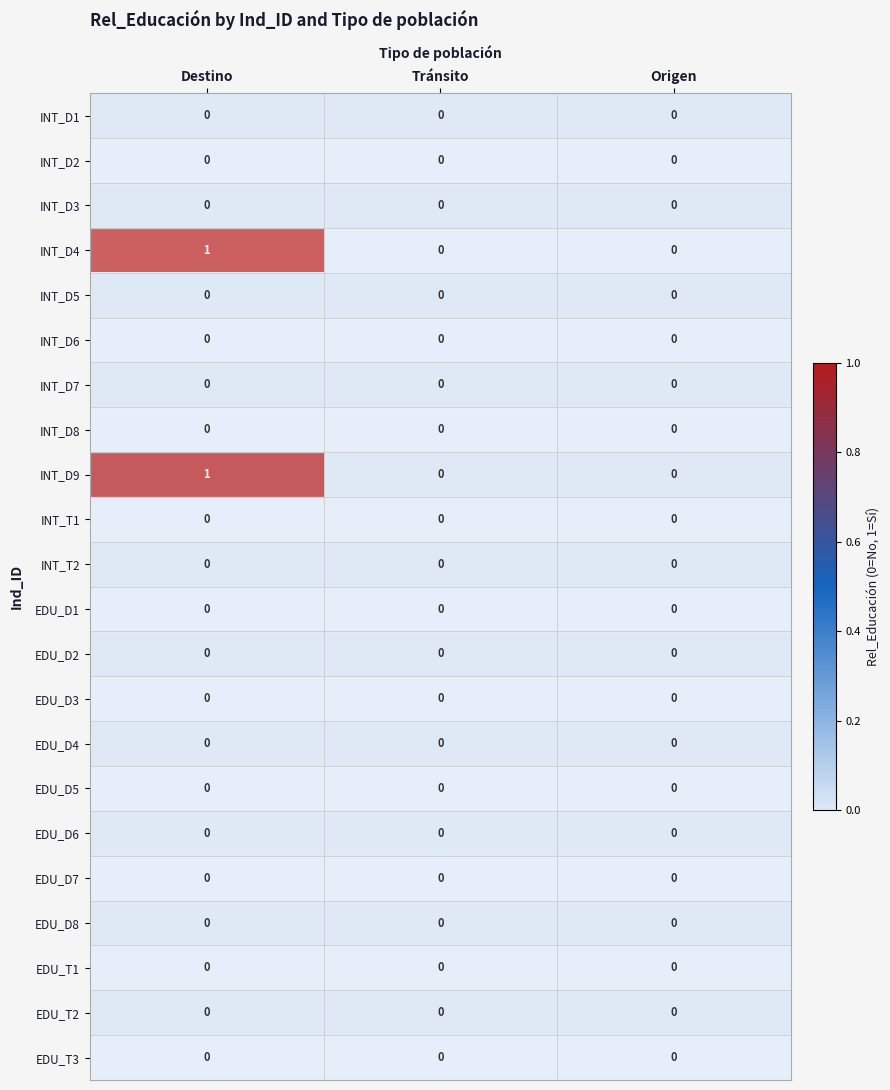

Is it true that INT_D6 equals 0 at Origen?

True